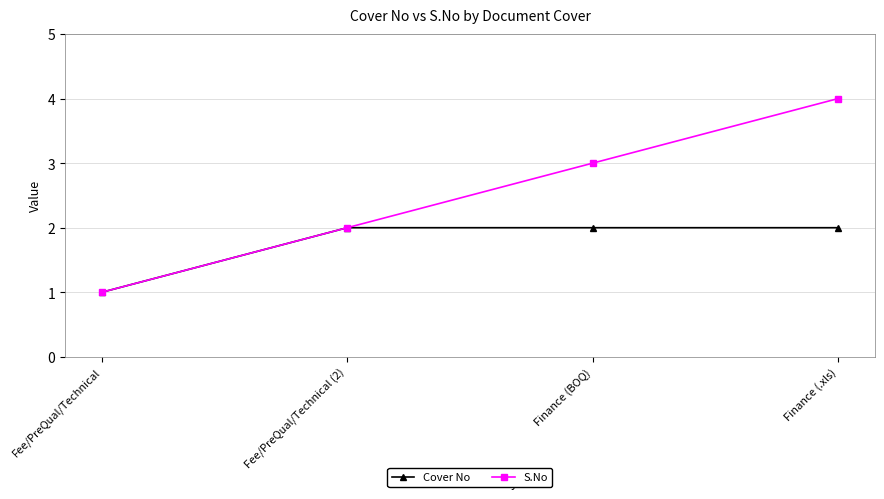

Reading left to right, transcribe all the data shown in this chart.

Cover No: 1	2	2	2
S.No: 1	2	3	4